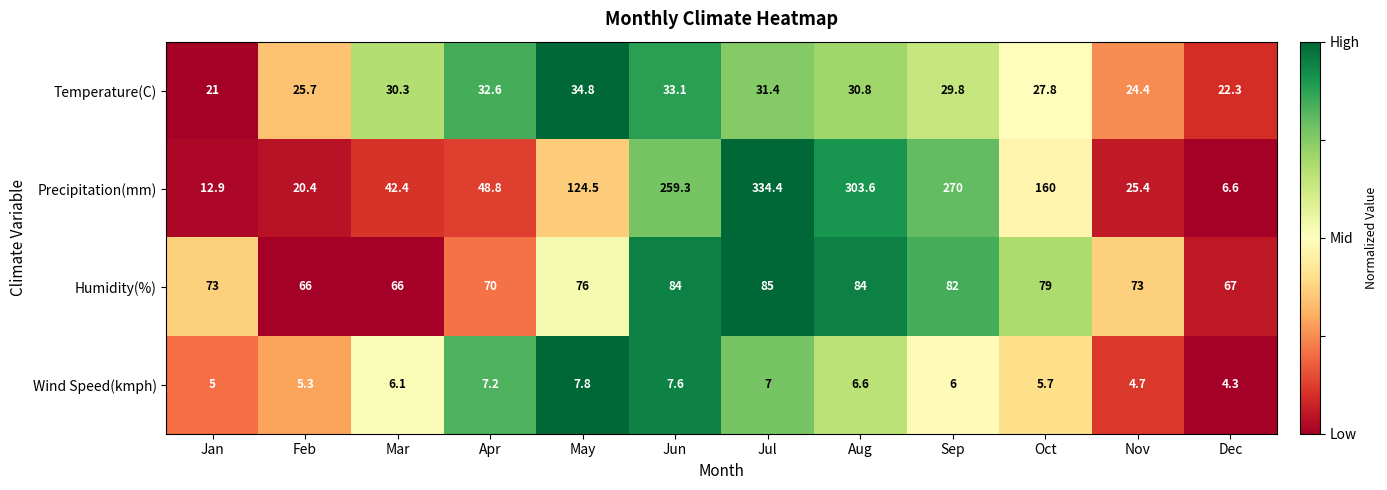

True or false: Temperature(C) has a value of 13.6 at Nov.

False